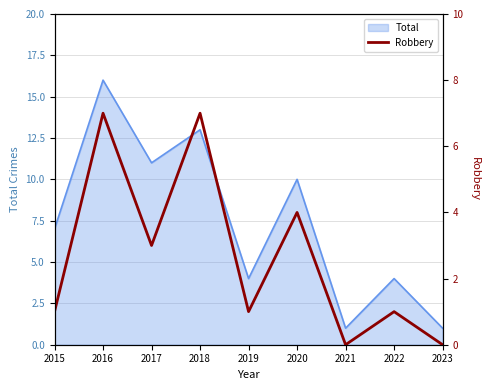

At which label is Total closest to 8?

2015